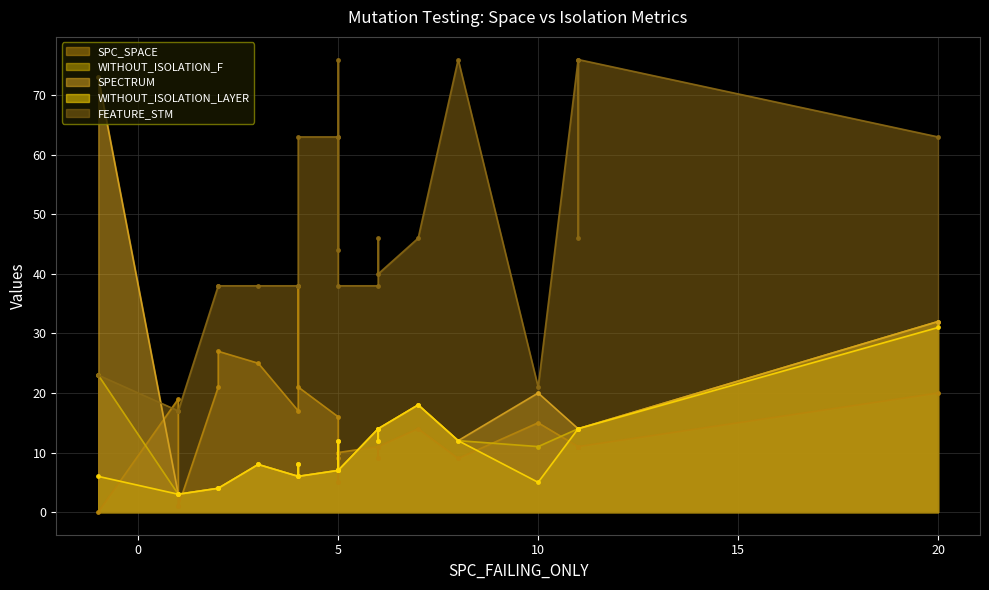

Rank the series at 17 from lowest to highest value.

SPC_SPACE, WITHOUT_ISOLATION_F, SPECTRUM, WITHOUT_ISOLATION_LAYER, FEATURE_STM